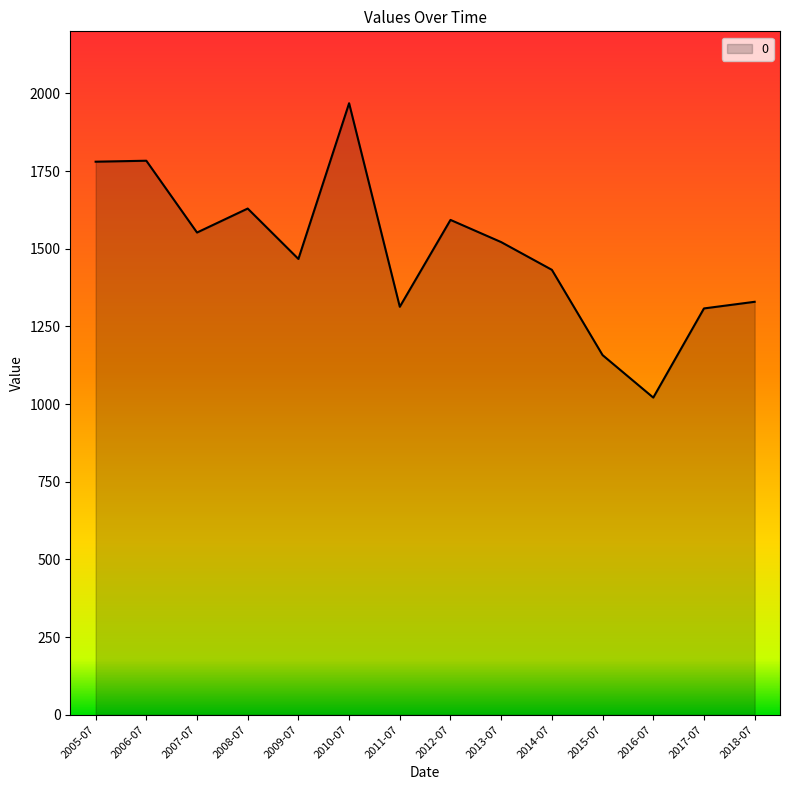

The value at 2014-07 is 1432.3. True or false?

True